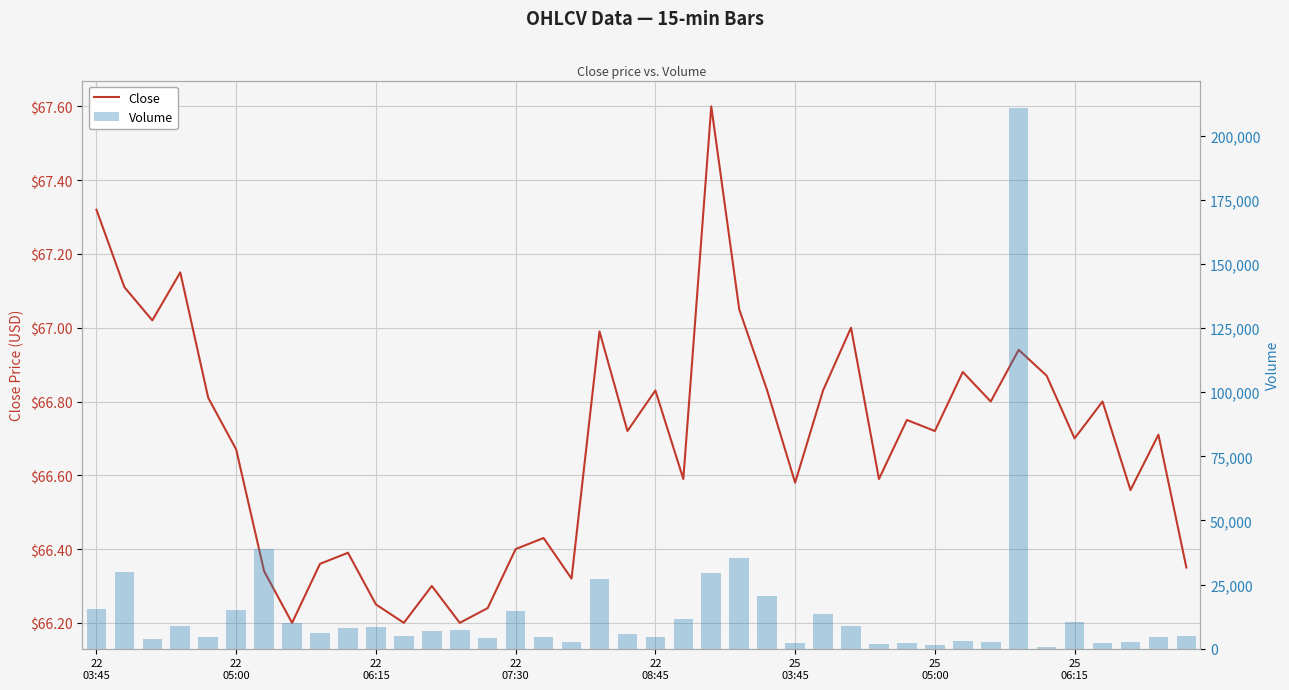

What is the difference between the second highest and second lowest values in the Volume series?

37394.0